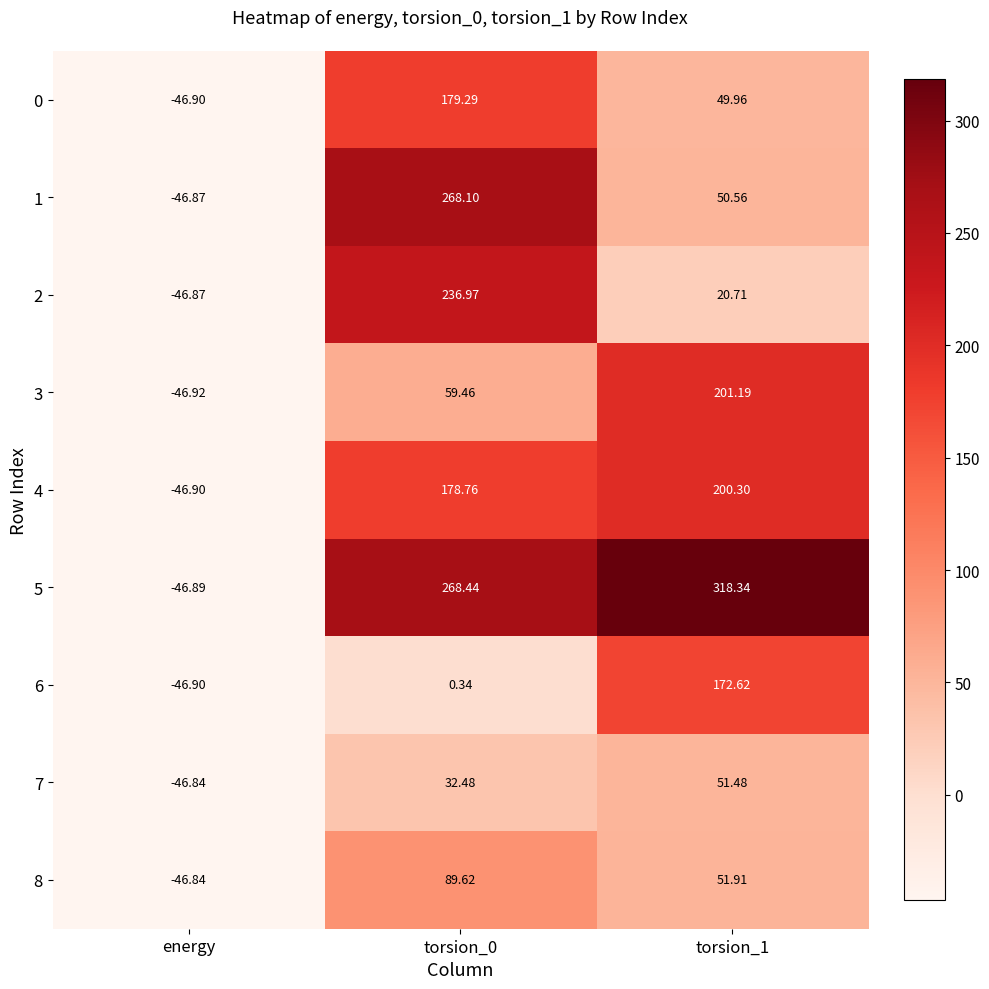

Which category has the lowest value across all series?

energy